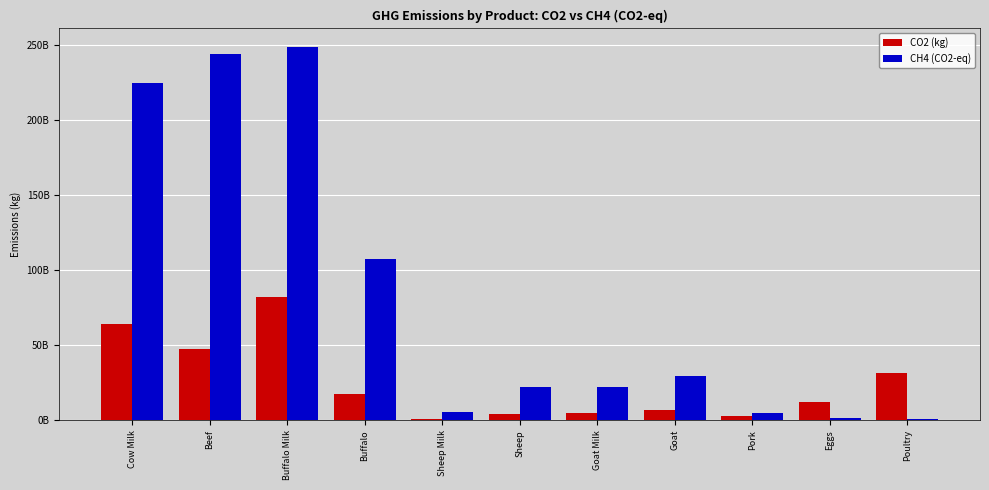

Is it true that CO2 (kg) equals 18004659934.6 at Eggs?

False